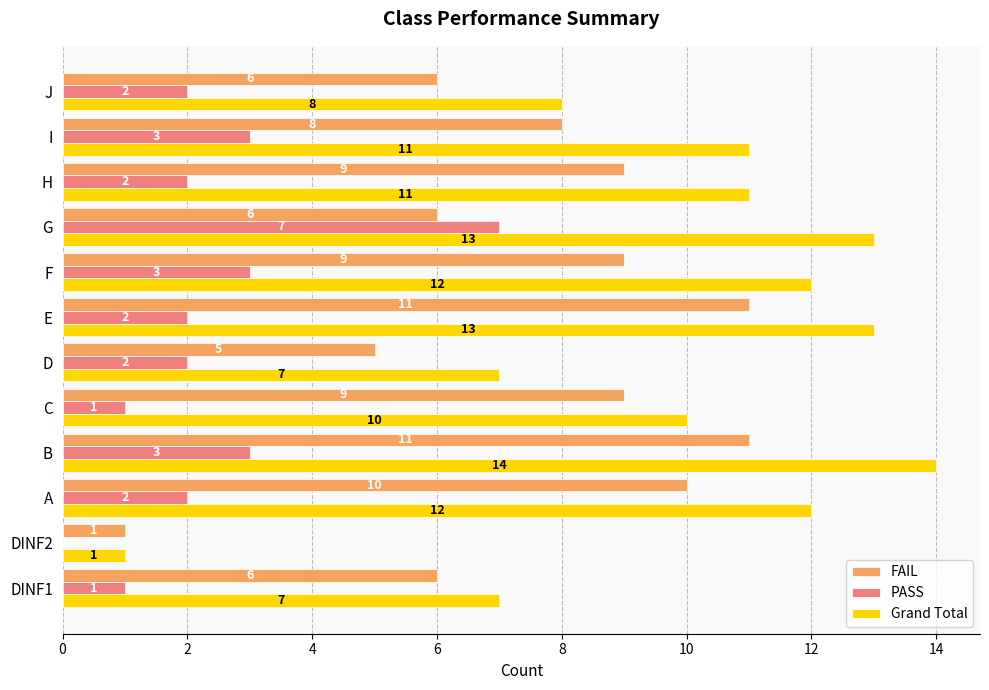

True or false: Grand Total has a value of 1 at DINF2.

True